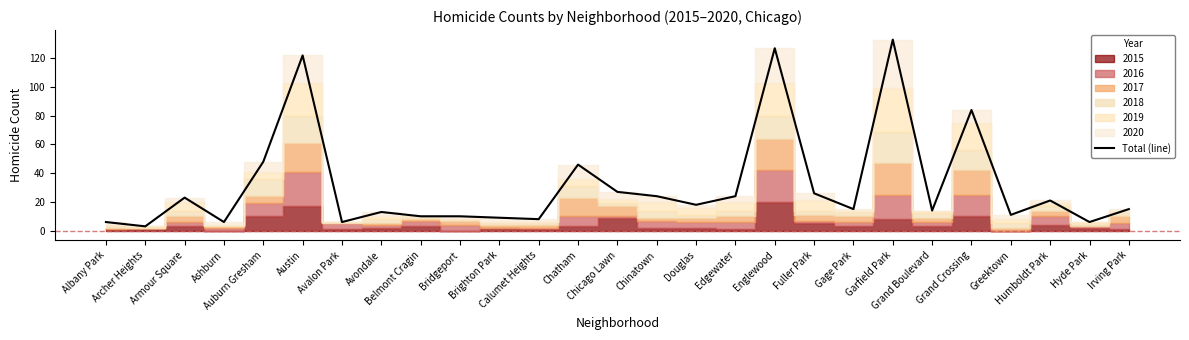

Rank the categories by value from highest to lowest.

Garfield Park, Englewood, Austin, Grand Crossing, Auburn Gresham, Chatham, Chicago Lawn, Fuller Park, Chinatown, Edgewater, Armour Square, Humboldt Park, Douglas, Gage Park, Irving Park, Grand Boulevard, Avondale, Greektown, Belmont Cragin, Bridgeport, Brighton Park, Calumet Heights, Albany Park, Ashburn, Avalon Park, Hyde Park, Archer Heights